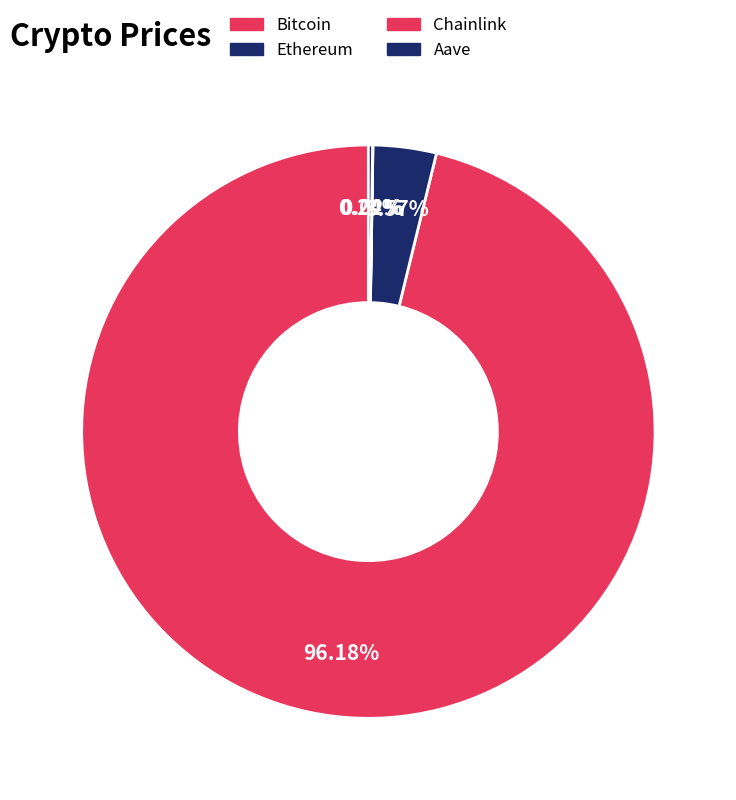

Approximately how many times larger is the value at Bitcoin compared to Chainlink?

5194.4